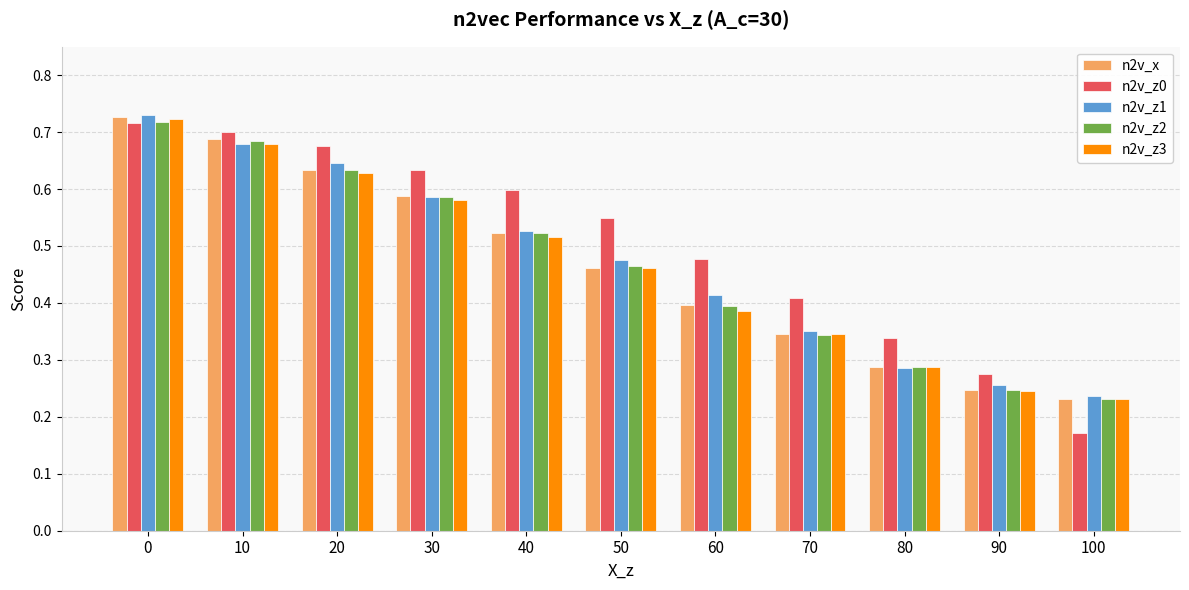

Is it true that n2v_x equals 0.8 at 50?

False